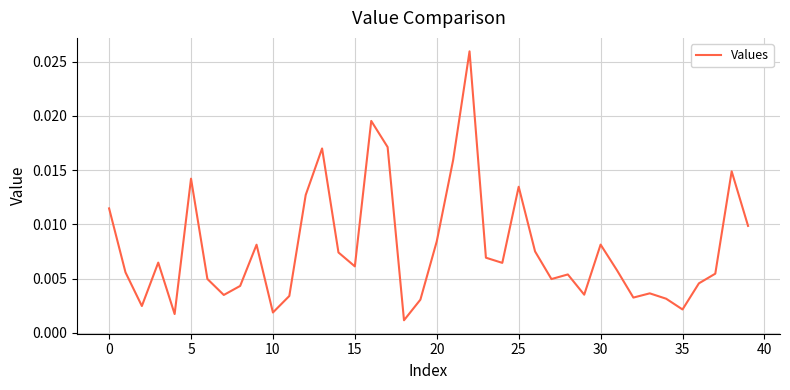

How many lines are shown in the chart?

1